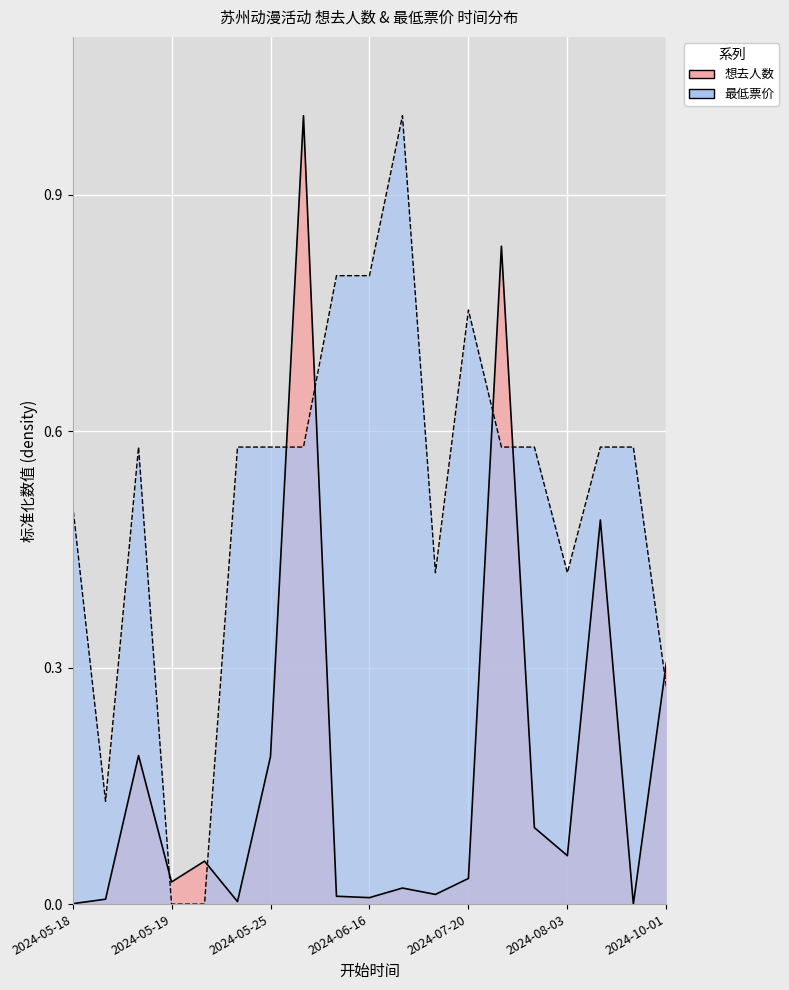

What is the spread (max minus min) of values at 2024-08-17?

0.1